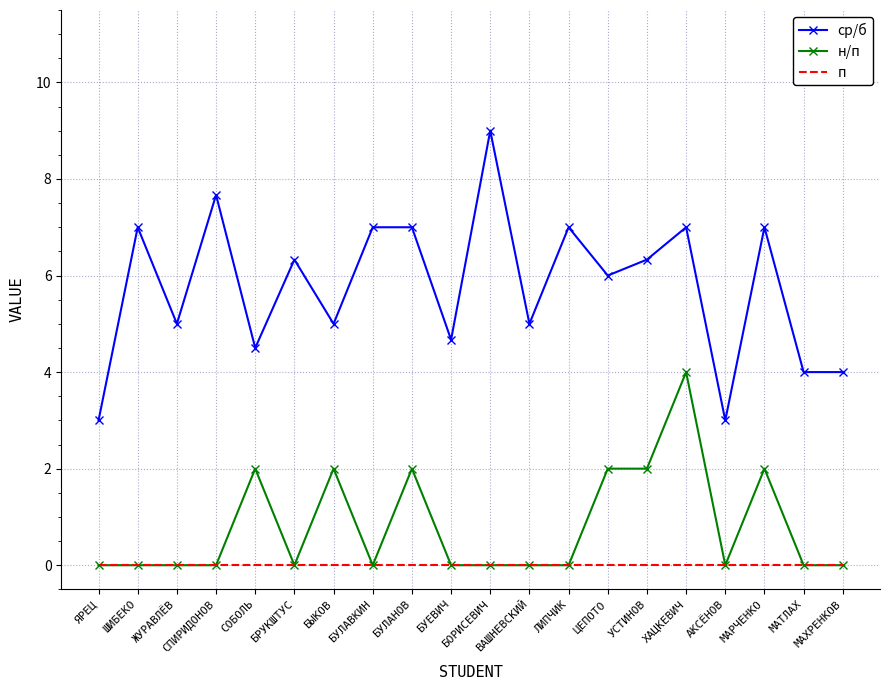

What position from the right is БРУКШТУС?

15